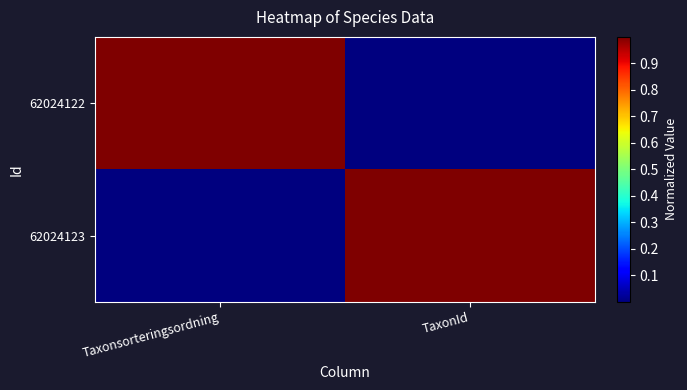

Reading right to left, transcribe all the data shown in this chart.

62024122: TaxonId=0.0	Taxonsorteringsordning=1.0
62024123: TaxonId=1.0	Taxonsorteringsordning=0.0